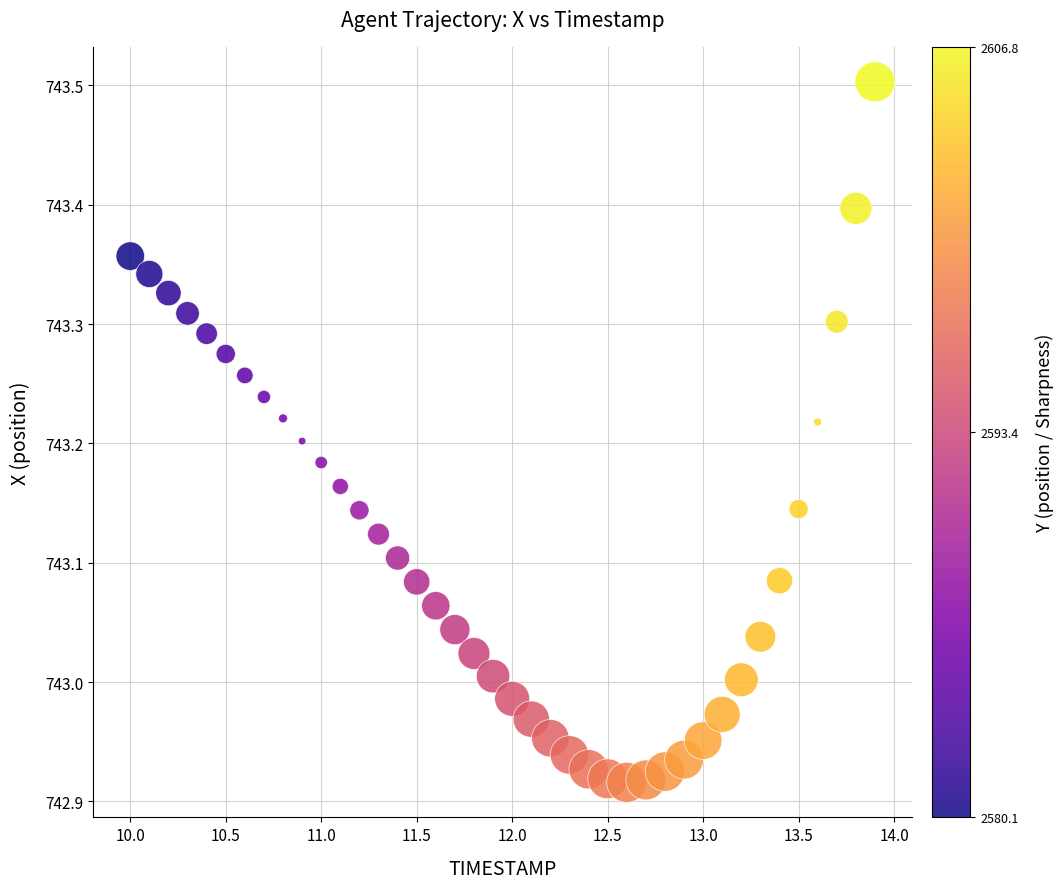

What is the range of X values (max minus min)?

3.9